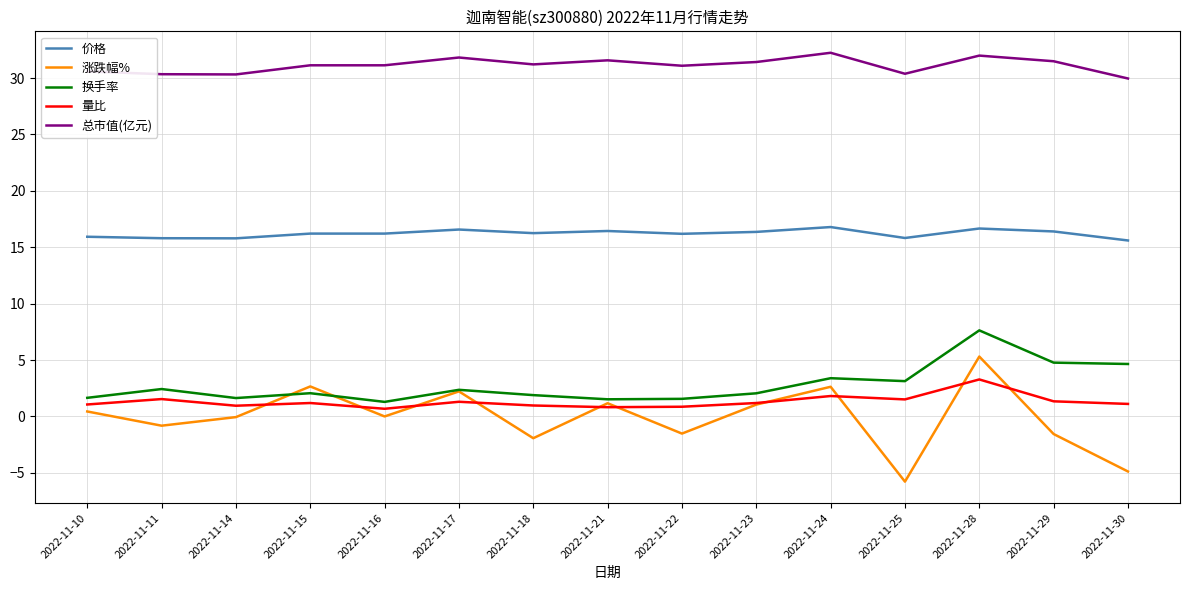

Which series has the largest total across all categories?

总市值(亿元)